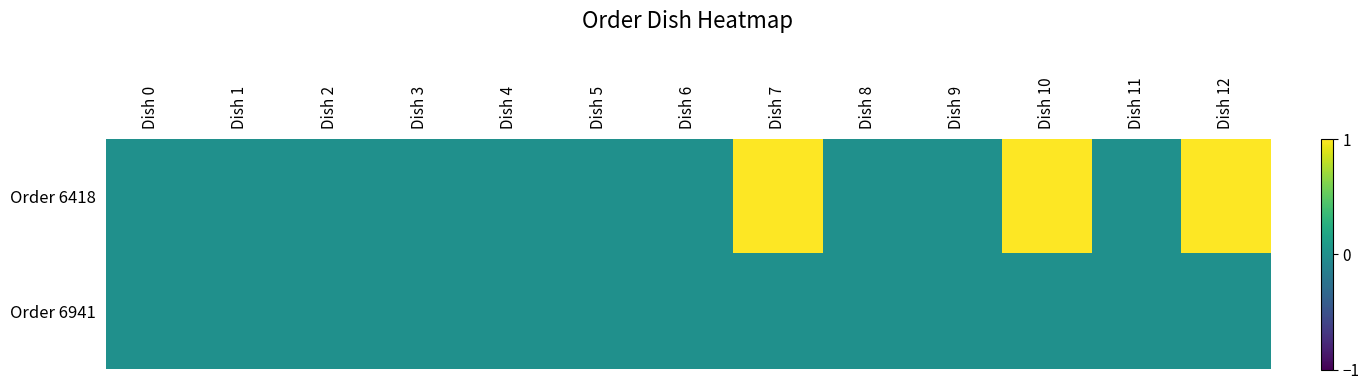

Reading right to left, extract all data points from this chart.

Order 6418: Dish 12=1	Dish 11=0	Dish 10=1	Dish 9=0	Dish 8=0	Dish 7=1	Dish 6=0	Dish 5=0	Dish 4=0	Dish 3=0	Dish 2=0	Dish 1=0	Dish 0=0
Order 6941: Dish 12=0	Dish 11=0	Dish 10=0	Dish 9=0	Dish 8=0	Dish 7=0	Dish 6=0	Dish 5=0	Dish 4=0	Dish 3=0	Dish 2=0	Dish 1=0	Dish 0=0